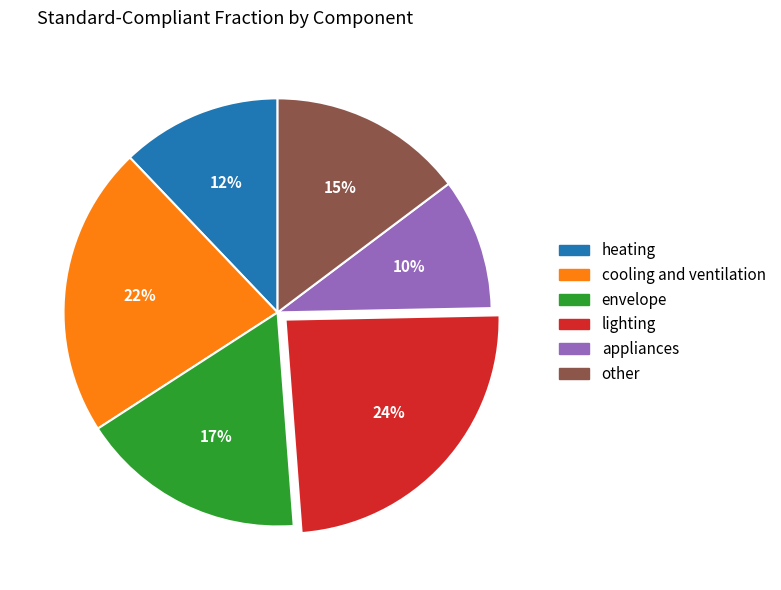

The appliances slice represents 22% of the pie. True or false?

False